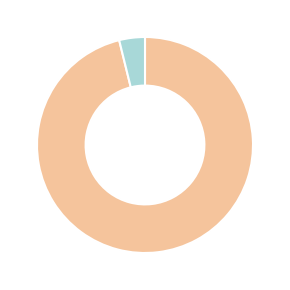

Does any single category account for the majority?

Yes